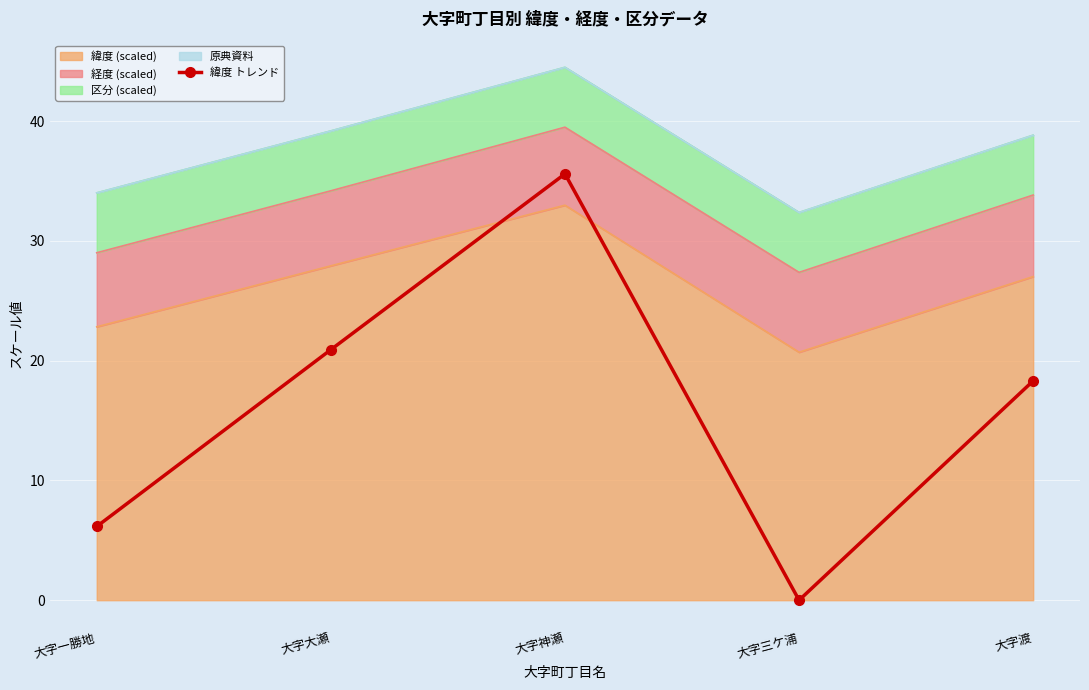

Reading right to left, list all the values displayed in this chart.

18.3	0.0	35.6	20.9	6.2